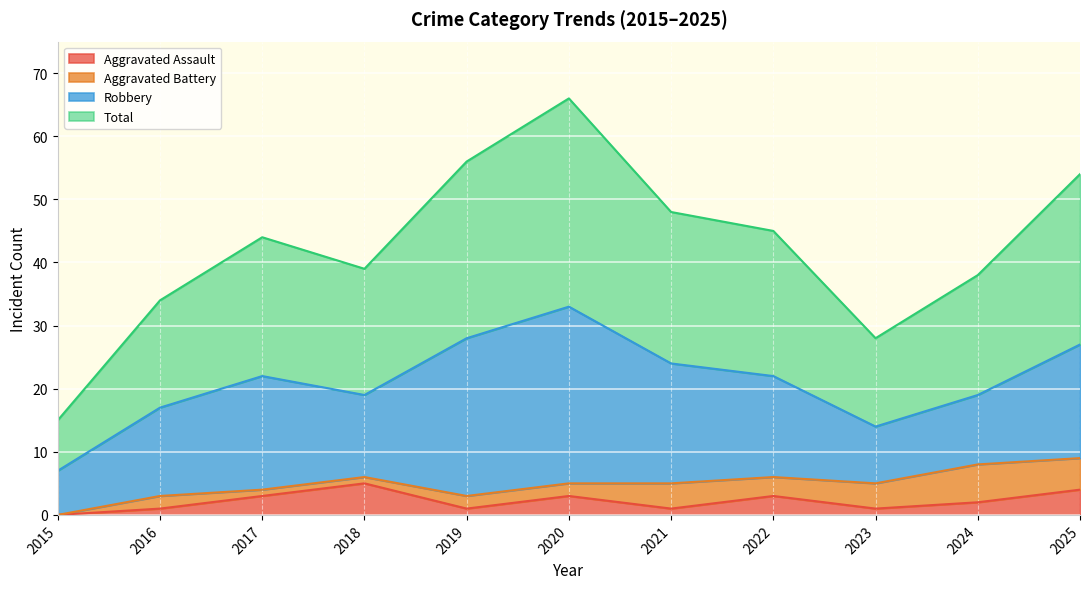

What is the maximum value for Aggravated Assault?

5